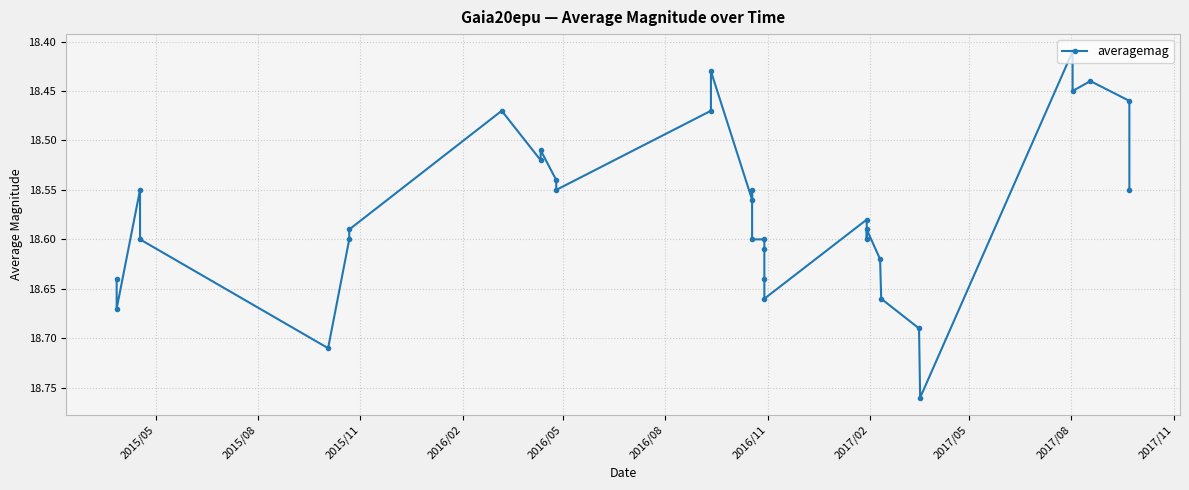

The value at 30 is 11.1. True or false?

False